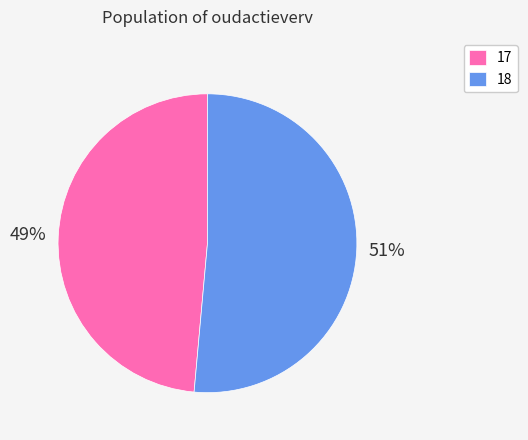

To the nearest percent, what is the average slice percentage?

50%